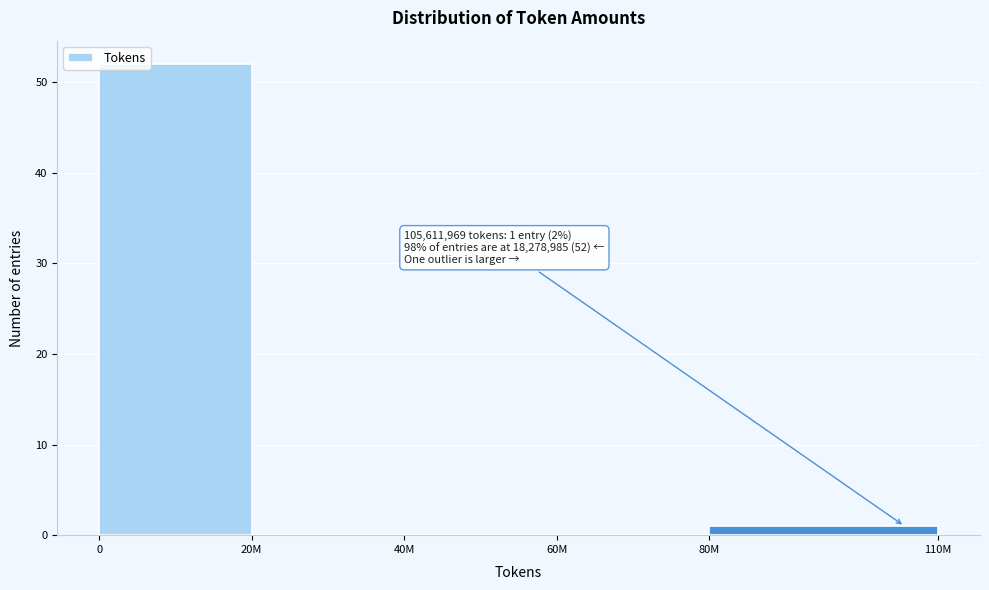

Reading left to right, list all the values displayed in this chart.

0=52	20M=0	40M=0	60M=0	80M=1